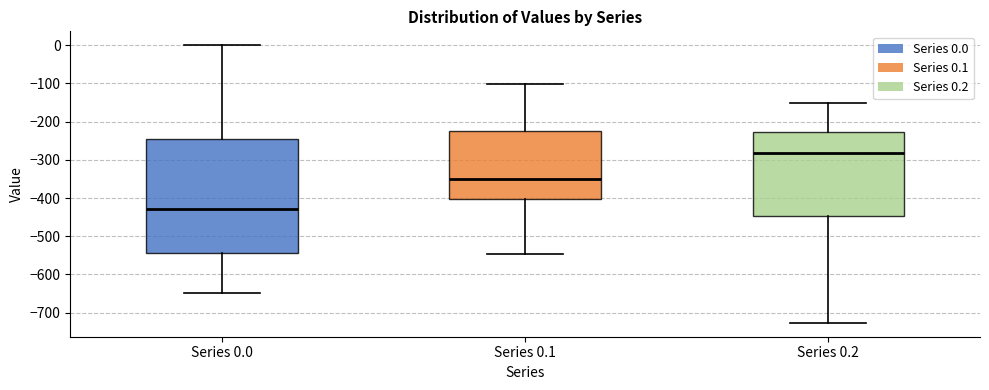

Reading left to right, read every box against the y-axis: the position of its median line, the range the box covers, and the ends of its whiskers. The values are not printed on the chart, so give them approximately, as read against the axis.

Series 0.0: median -430, box -540 to -250, whiskers -650 to 0
Series 0.1: median -350, box -400 to -220, whiskers -550 to -100
Series 0.2: median -280, box -450 to -230, whiskers -730 to -150